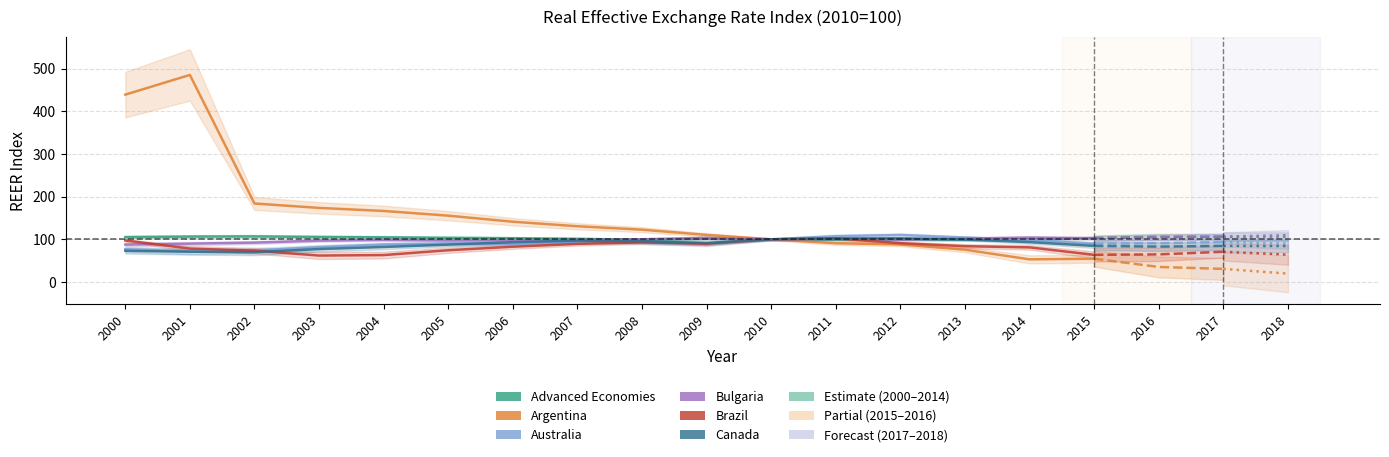

Between 2013 and 2008, which is larger?

2013